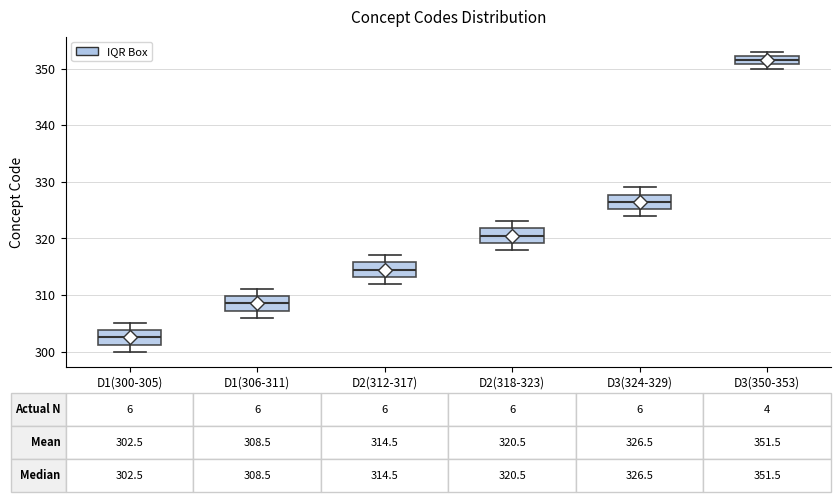

Which box has the lowest median line?

D1(300-305)